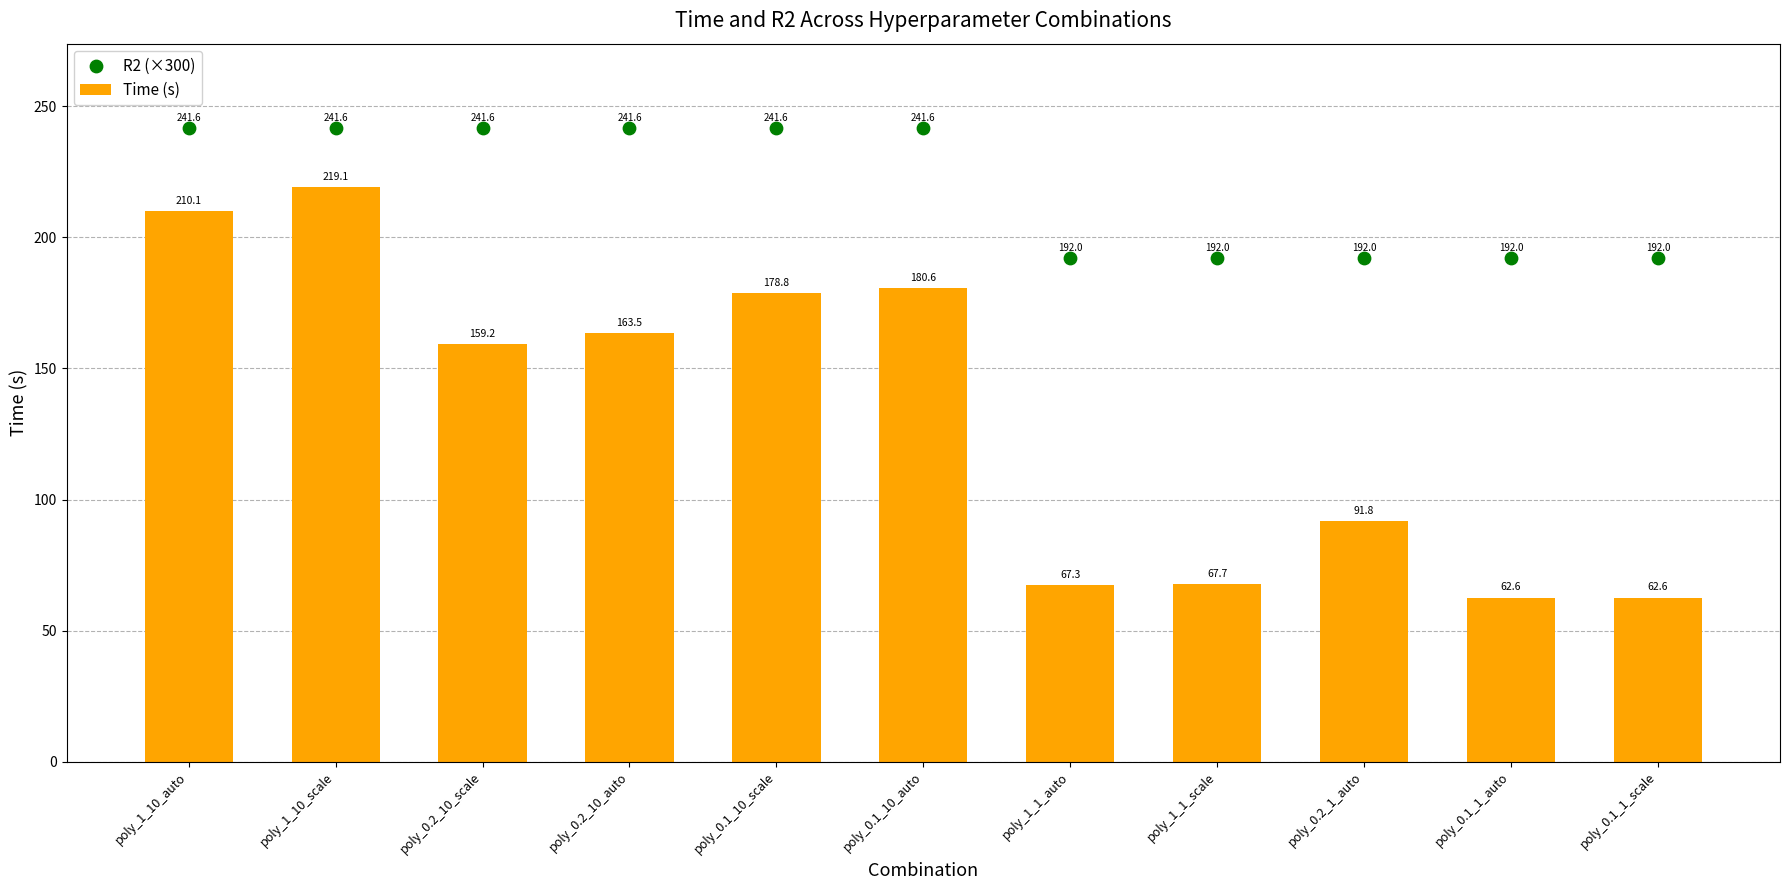

Is the value of R2 (×300) at poly_0.2_10_scale greater than the value of Time (s) at poly_1_10_scale?

Yes